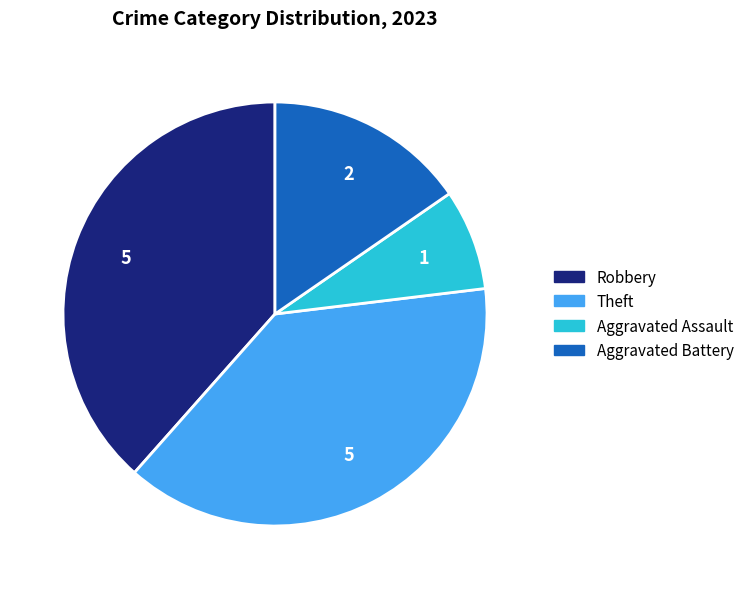

Does Robbery represent more than half of the total?

No